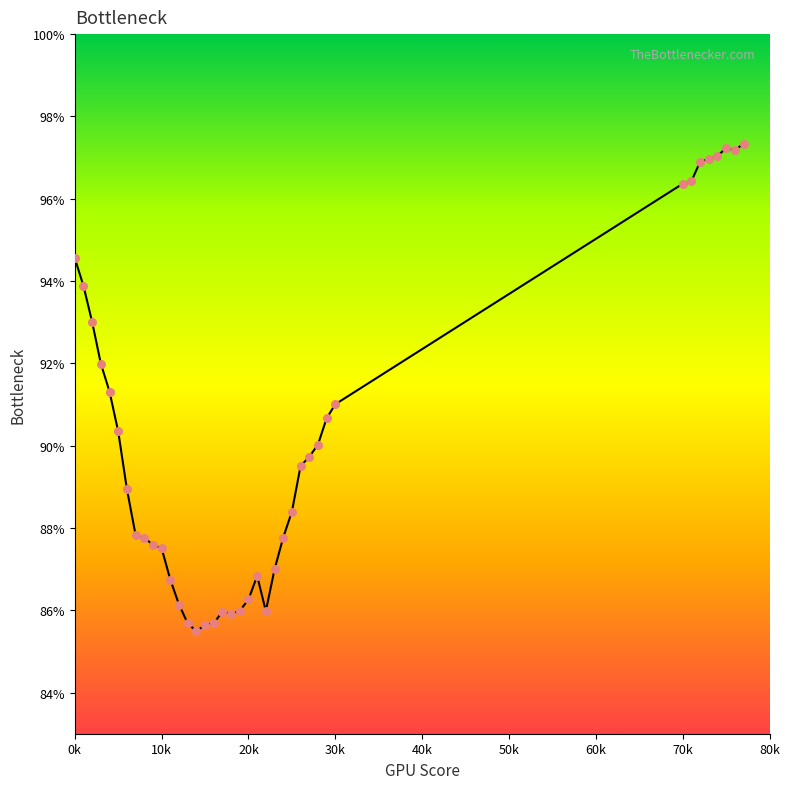

What is the difference between the maximum and minimum values?

11.8